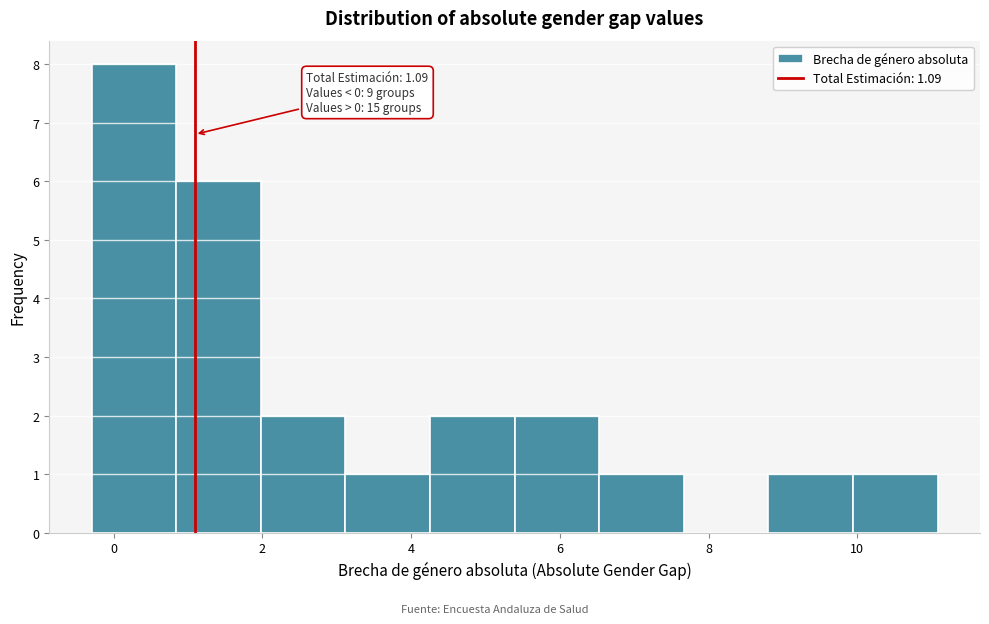

Which range on the x-axis has the tallest bar?

-0.2 to 0.8